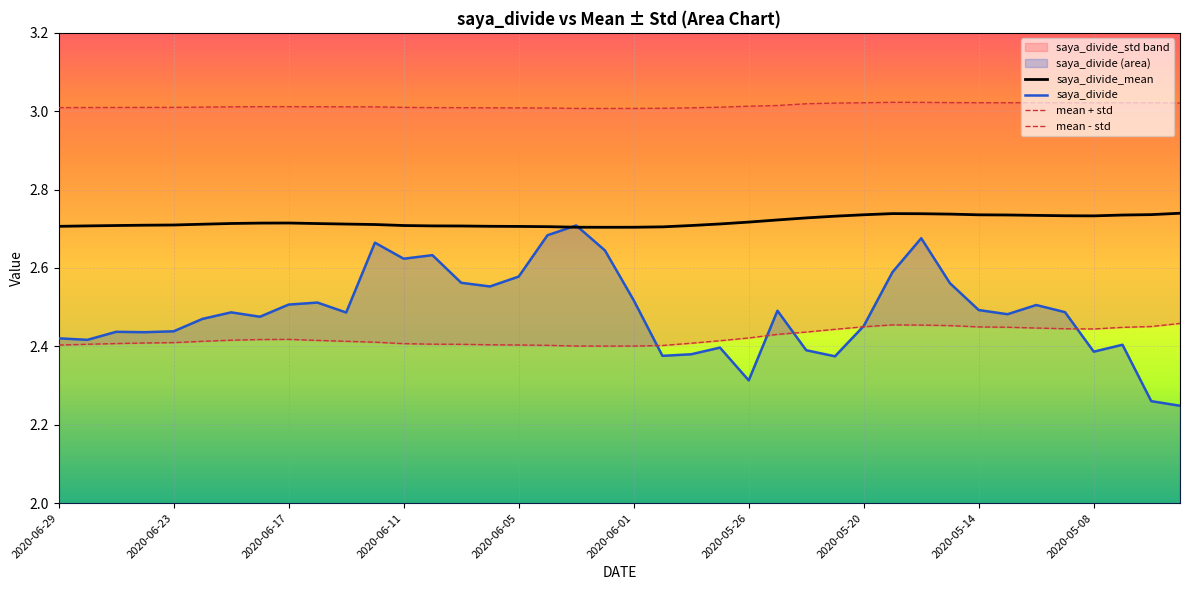

How many lines are shown in the chart?

4